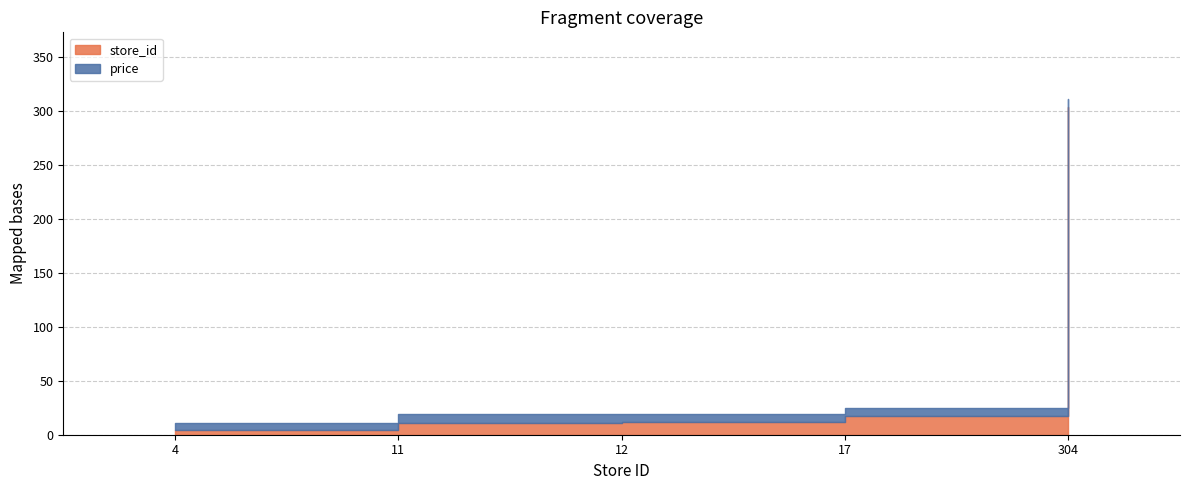

Is it true that price equals 6.9 at 4?

True